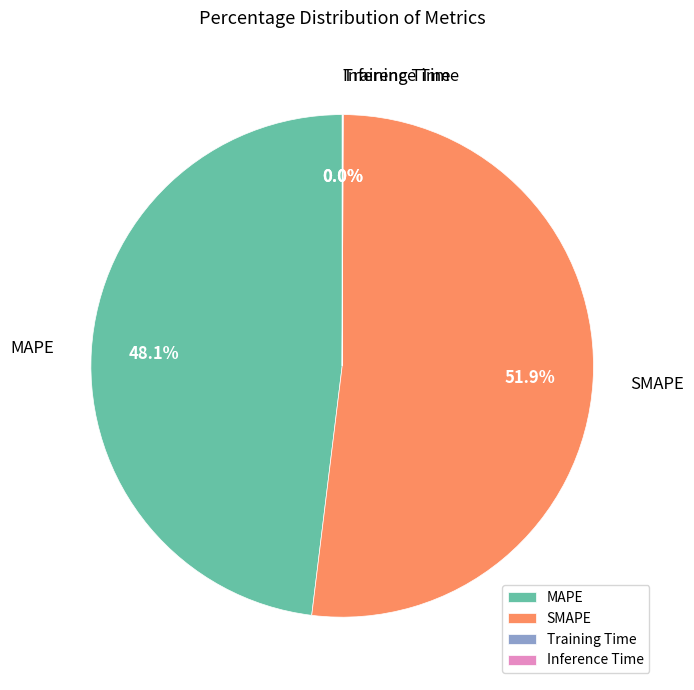

What percentage is NOT represented by SMAPE?

48.1%